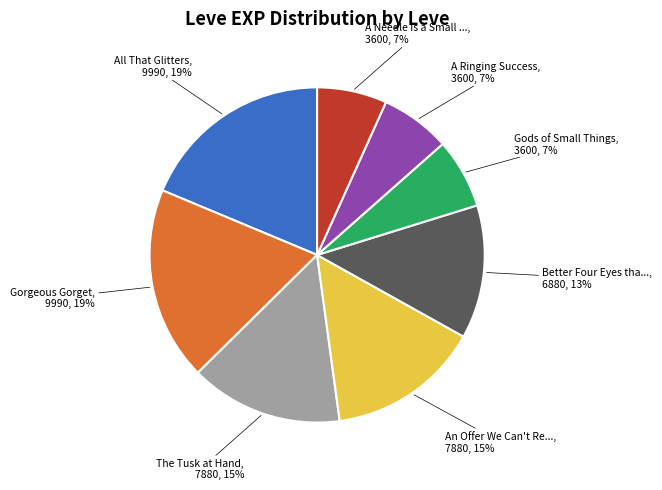

To the nearest percent, what is the difference between the largest and smallest slice percentages?

12%